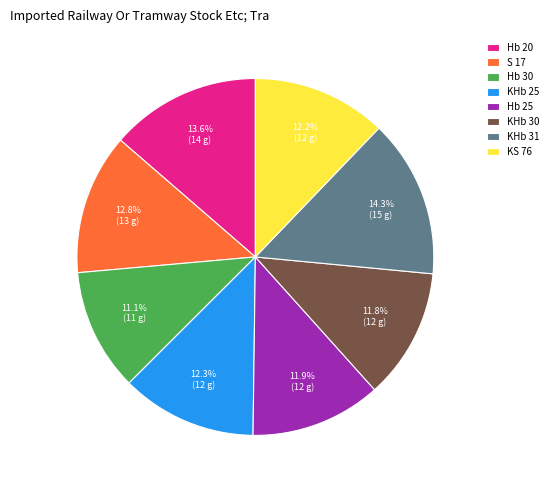

What is the ratio of the value at KHb 30 to the value at KHb 25?

1.0